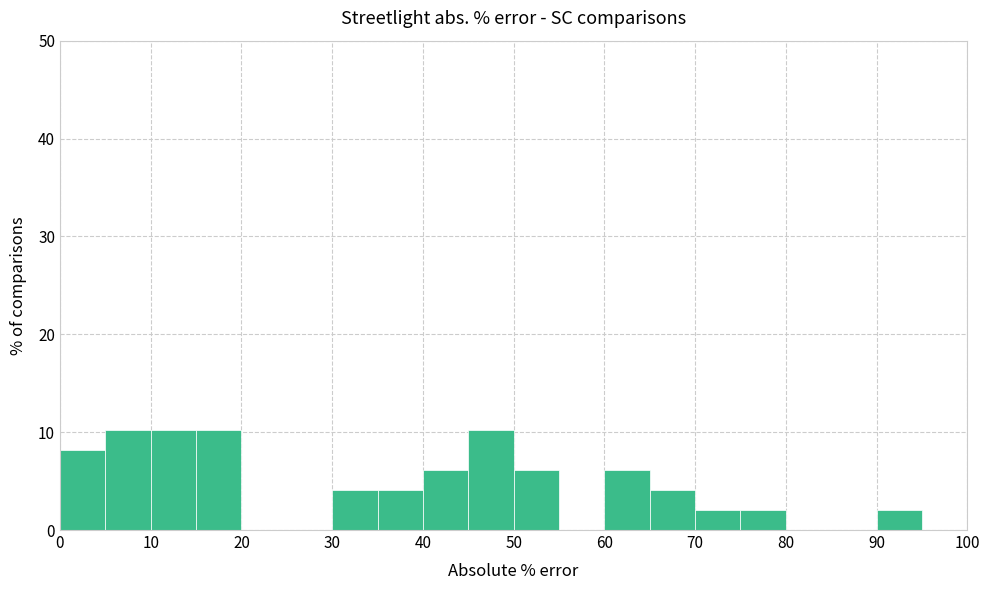

Reading left to right, list every bar in this chart as the range it spans on the x-axis followed by its height. The values are not printed on the chart, so give them approximately, as read against the axis.

0 to 5: 8
5 to 10: 10
10 to 15: 10
15 to 20: 10
20 to 25: 0
25 to 30: 0
30 to 35: 4
35 to 40: 4
40 to 45: 6
45 to 50: 10
50 to 55: 6
55 to 60: 0
60 to 65: 6
65 to 70: 4
70 to 75: 2
75 to 80: 2
80 to 85: 0
85 to 90: 0
90 to 95: 2
95 to 100: 0